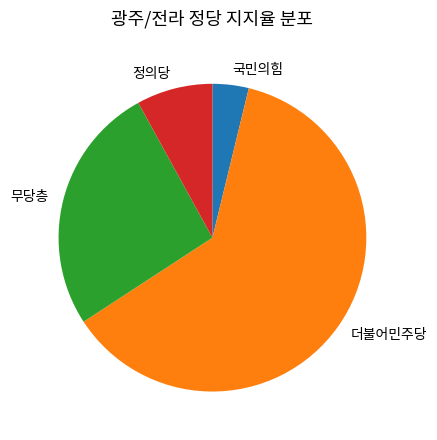

Combined, do 정의당 and 국민의힘 account for over 50%?

No